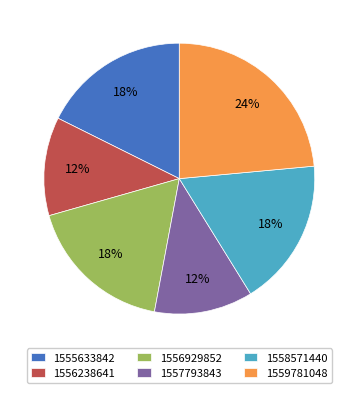

Which slice is the largest?

1559781048